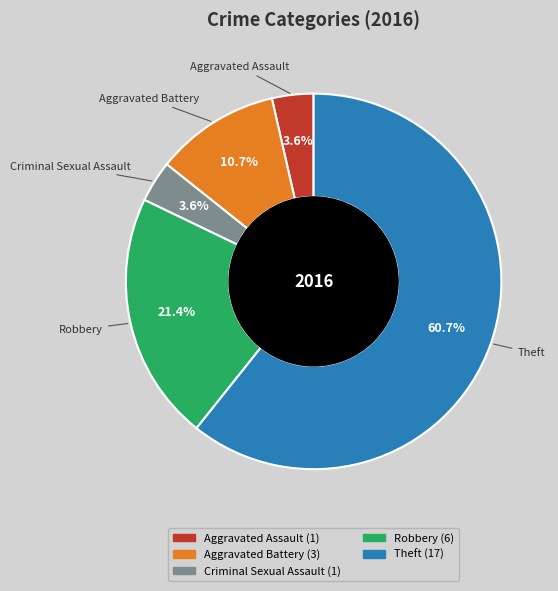

What is the majority slice?

Theft